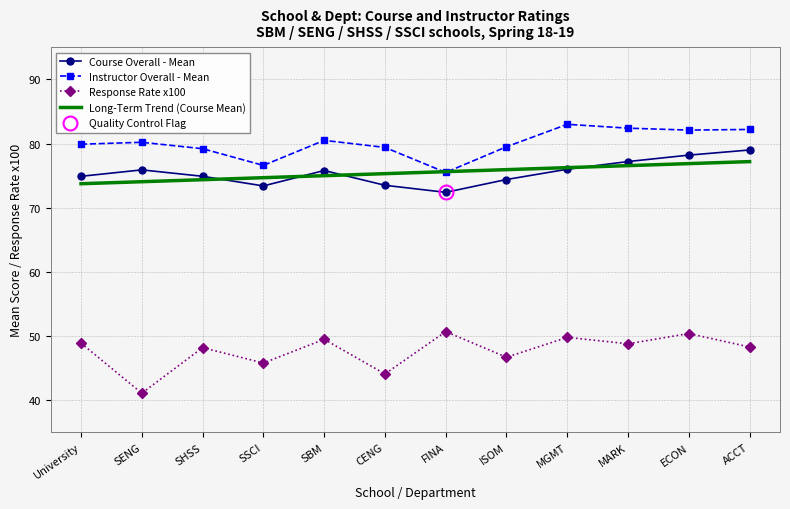

Between CENG and ACCT, which is larger?

ACCT